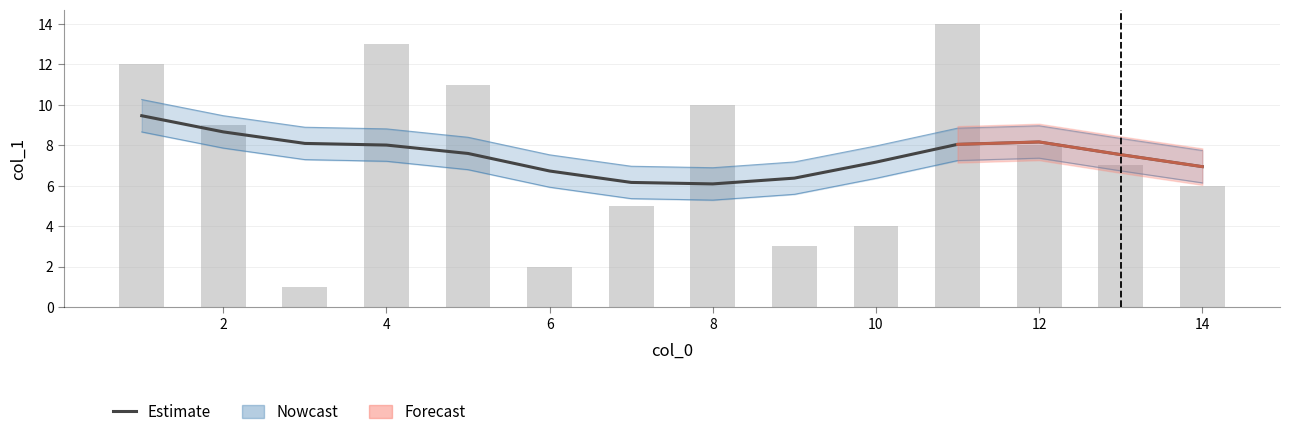

How many bars are there in total?

14